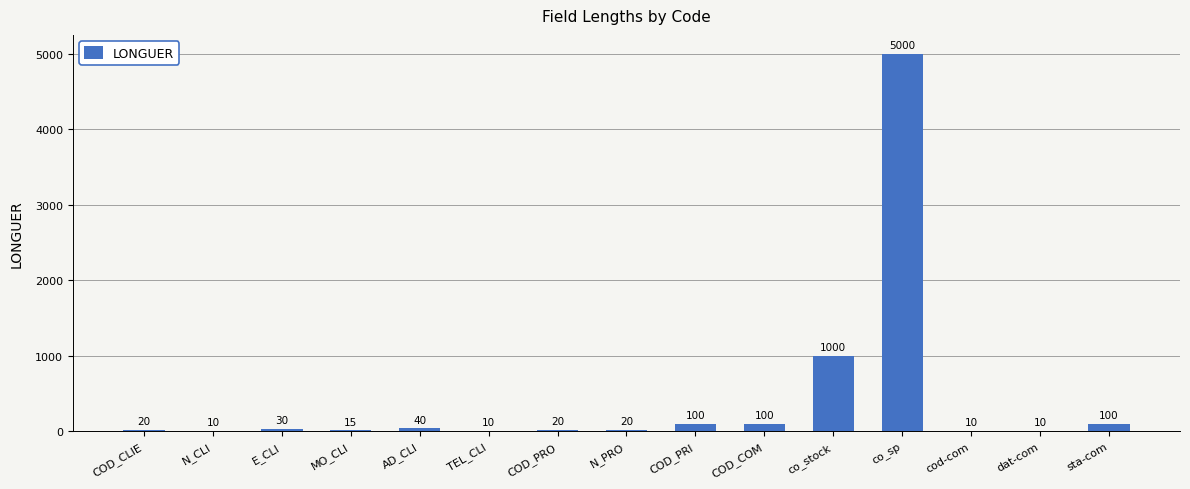

Between COD_CLIE and N_CLI, which is larger?

COD_CLIE